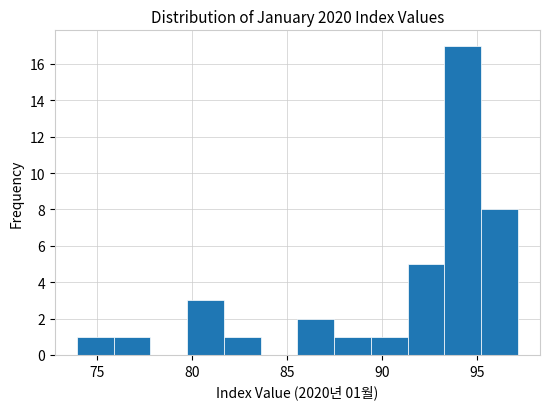

Read against the x-axis, roughly where is the centre of the tallest bar?

94.0